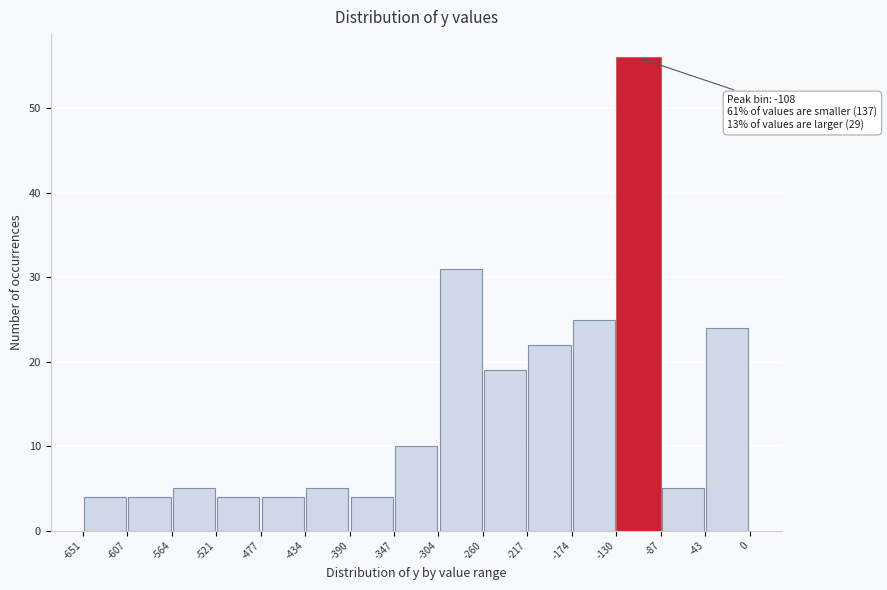

Which range on the x-axis has the tallest bar?

-130 to -87